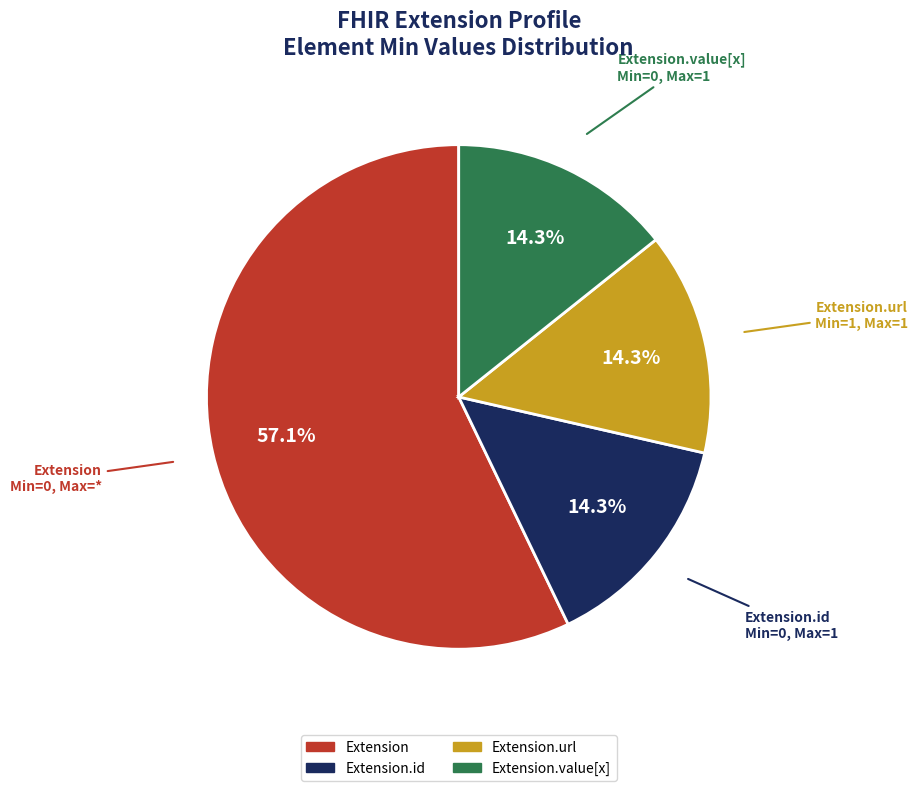

Is there a majority slice in this chart?

Yes